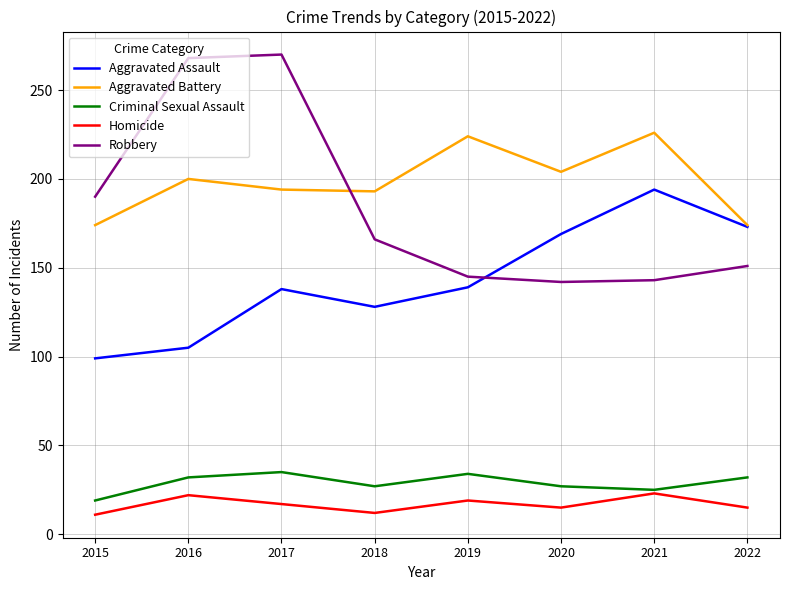

What is the minimum value for Aggravated Assault?

99